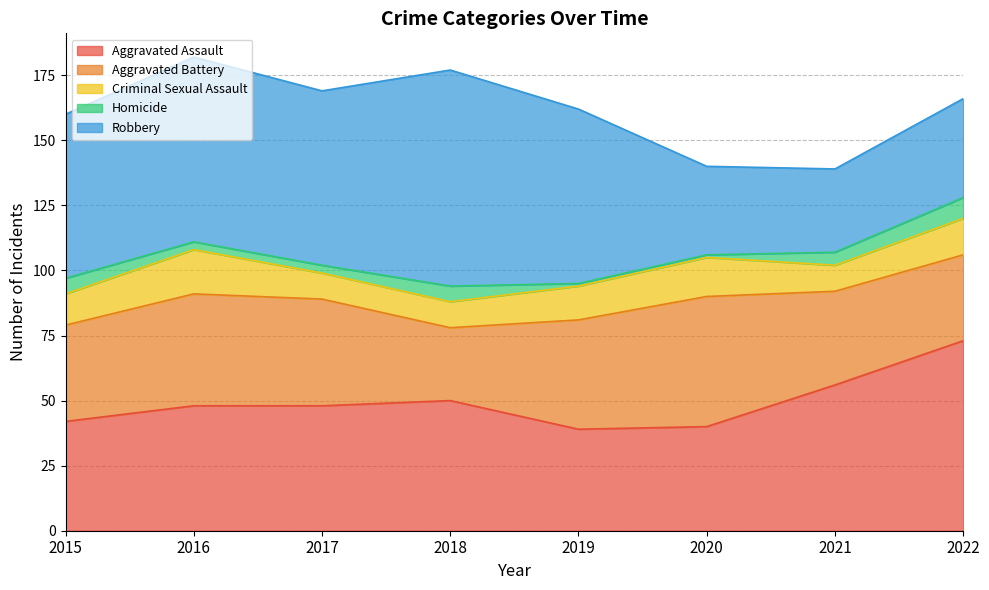

Count the Criminal Sexual Assault values in the range 10 to 15.

7